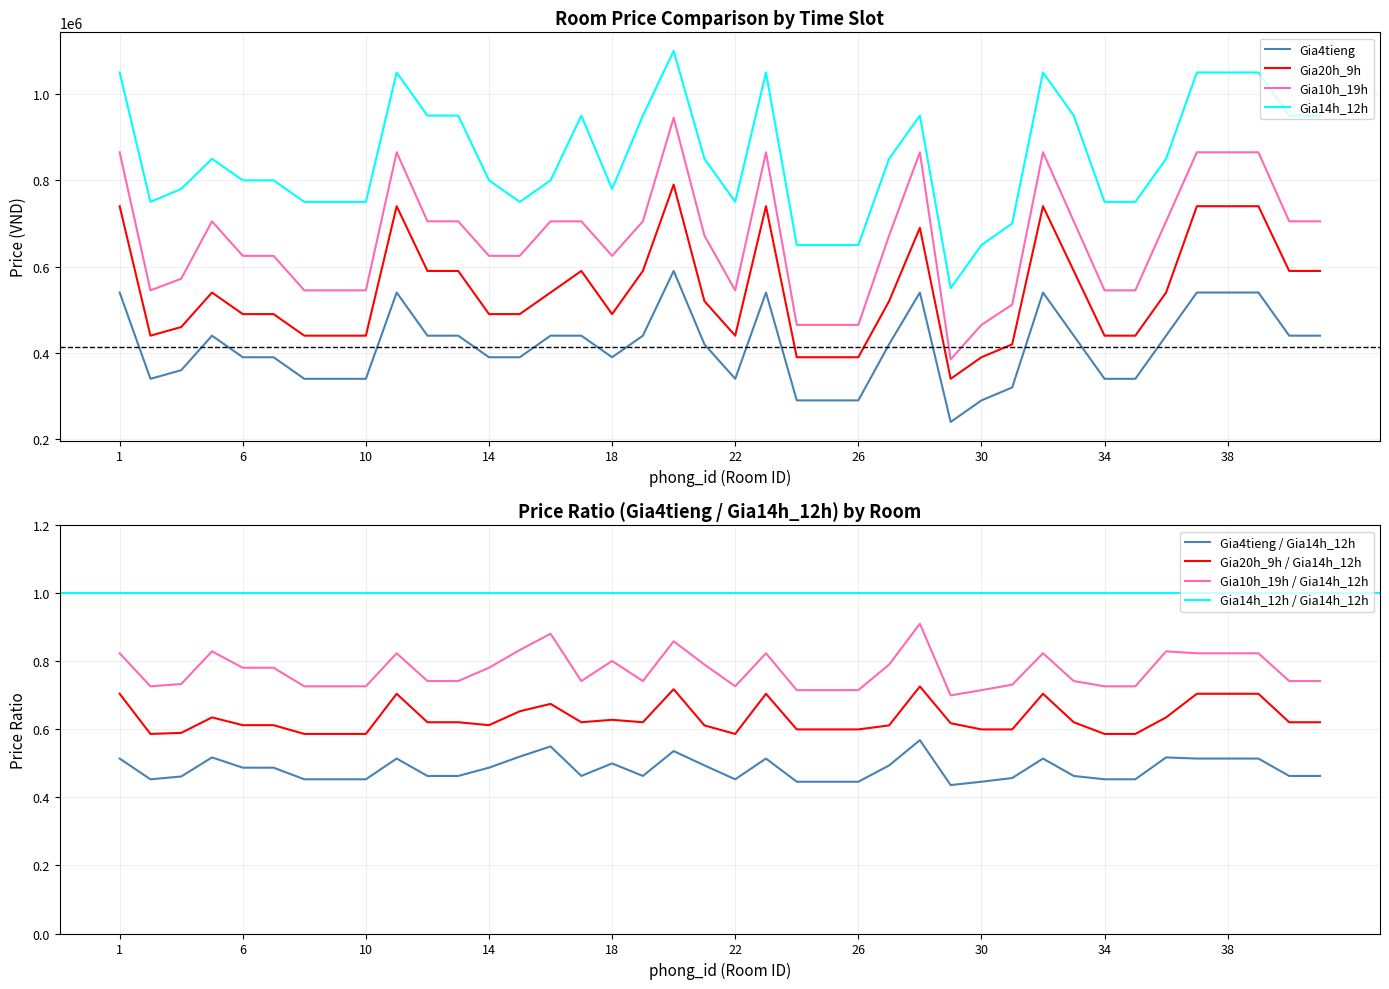

True or false: Gia10h_19h and Gia14h_12h cross at least once.

False